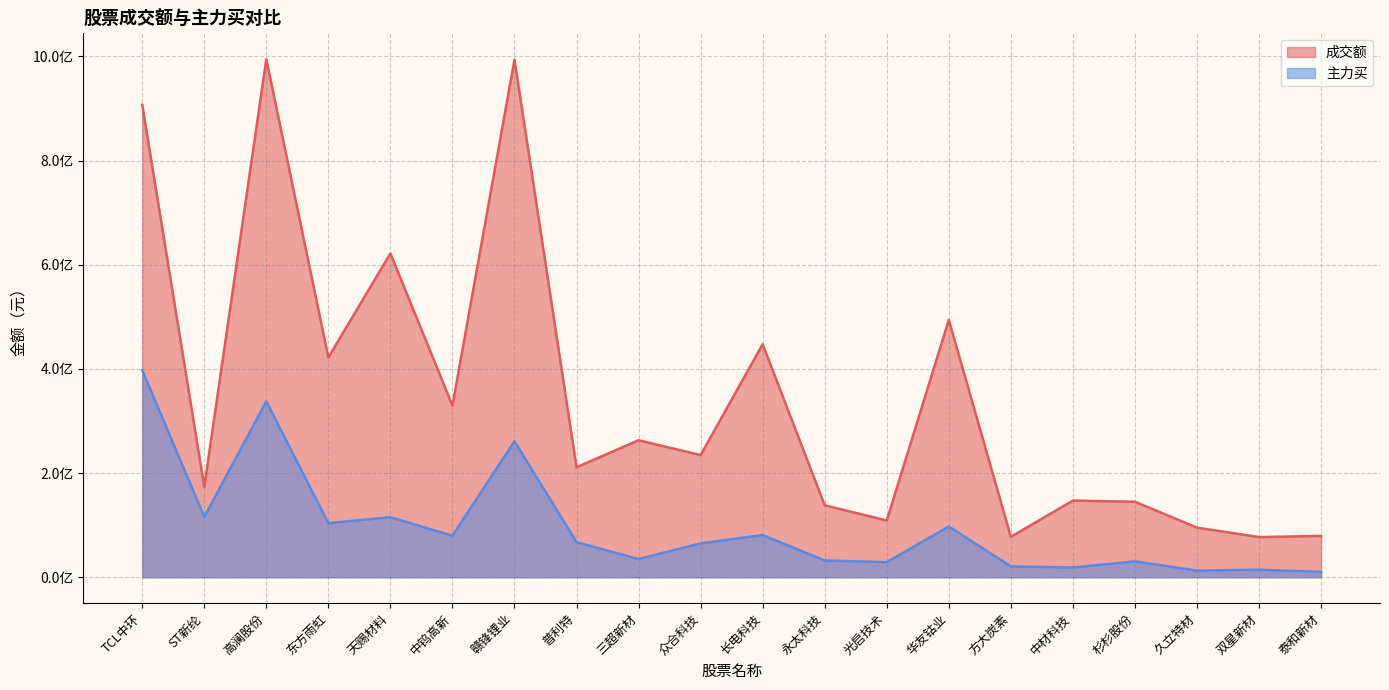

What is the sum of the 主力买 values at ST新纶 and 赣锋锂业?

377095165